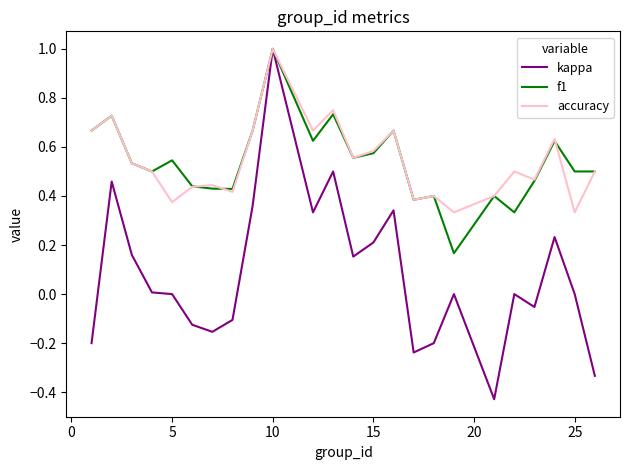

What is the maximum value for accuracy?

1.0